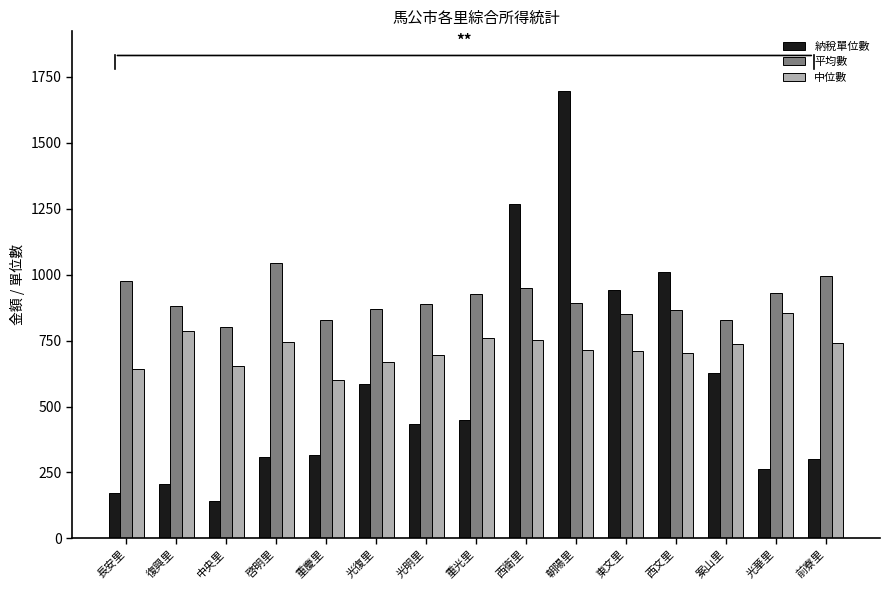

At which category does the chart reach its peak across all series?

朝陽里